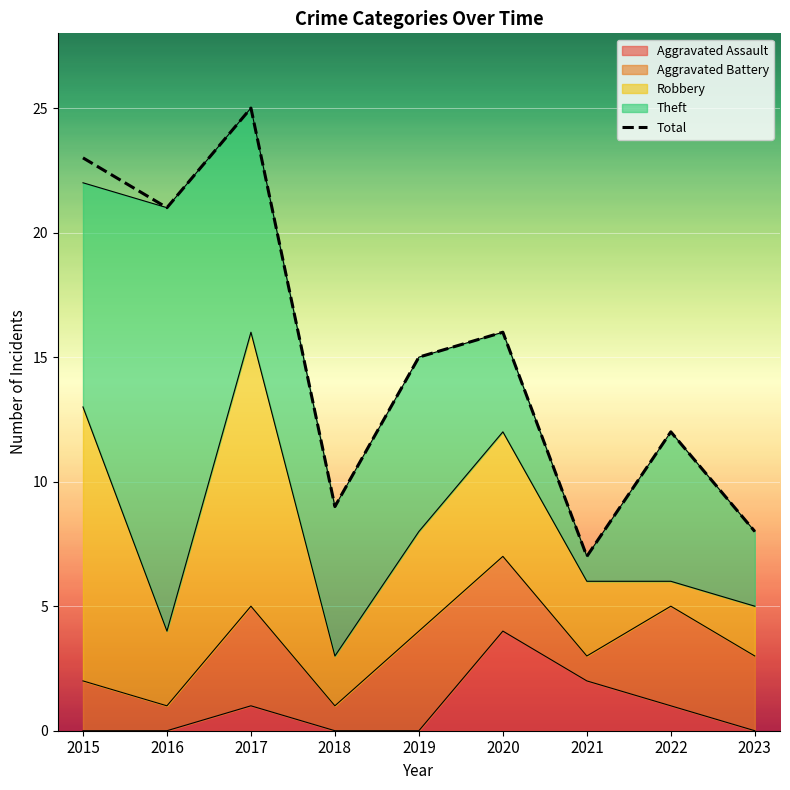

How many lines are shown in the chart?

1